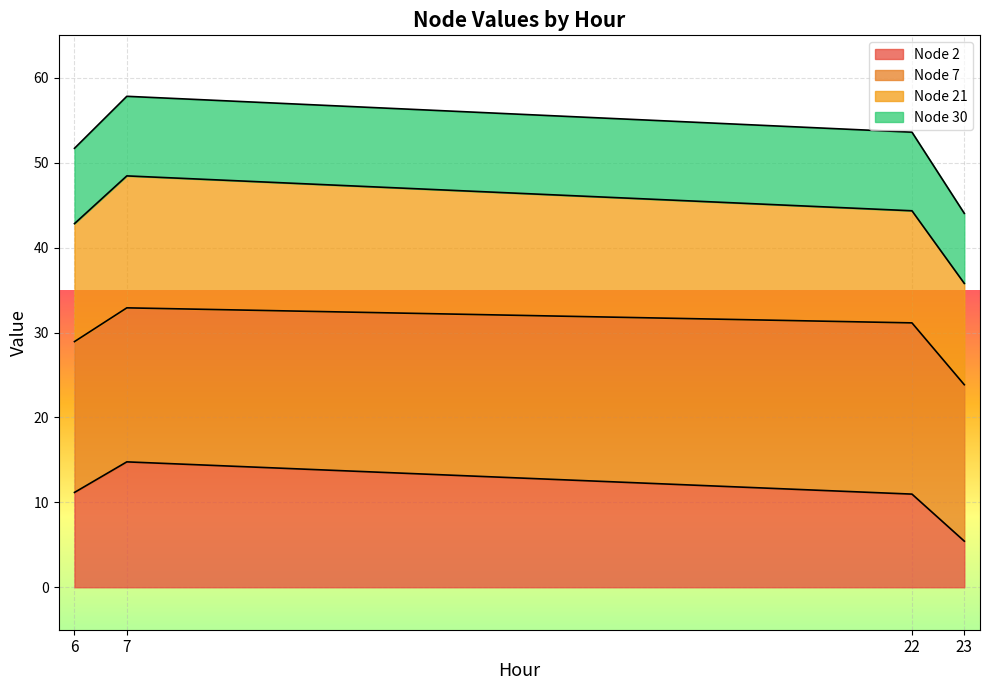

The Node 2 series shows 5.4 at 23. True or false?

True